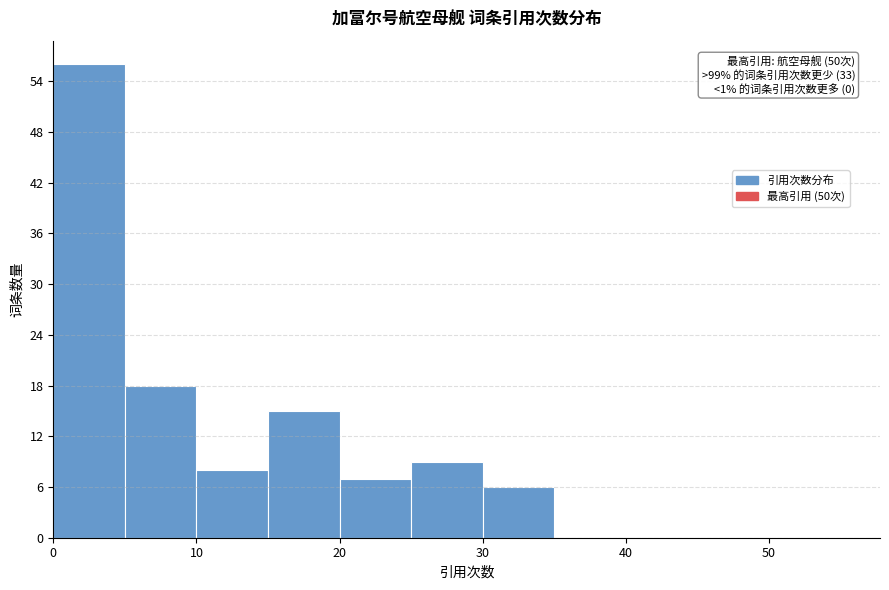

Which range on the x-axis has the tallest bar?

0 to 5